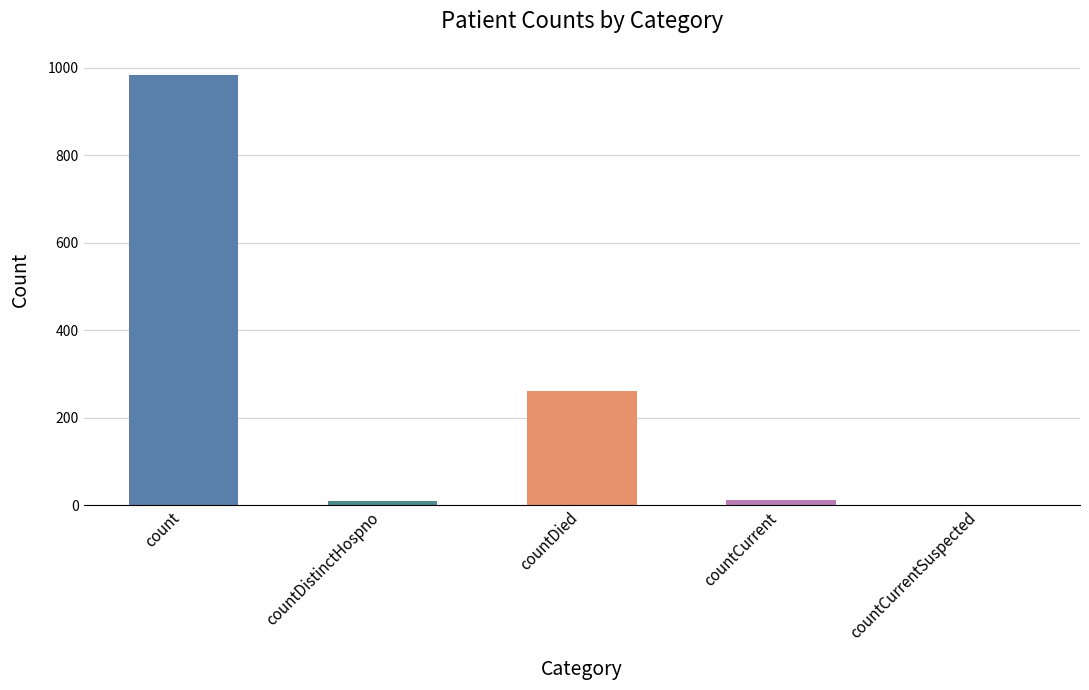

Between countCurrentSuspected and countDistinctHospno, which is larger?

countDistinctHospno